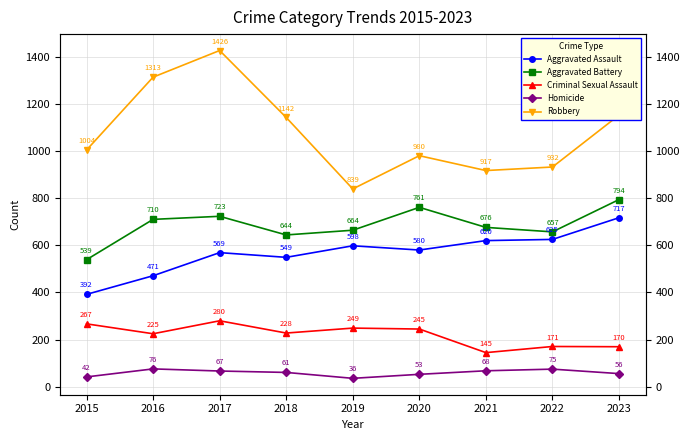

True or false: Homicide and Aggravated Battery cross at least once.

False